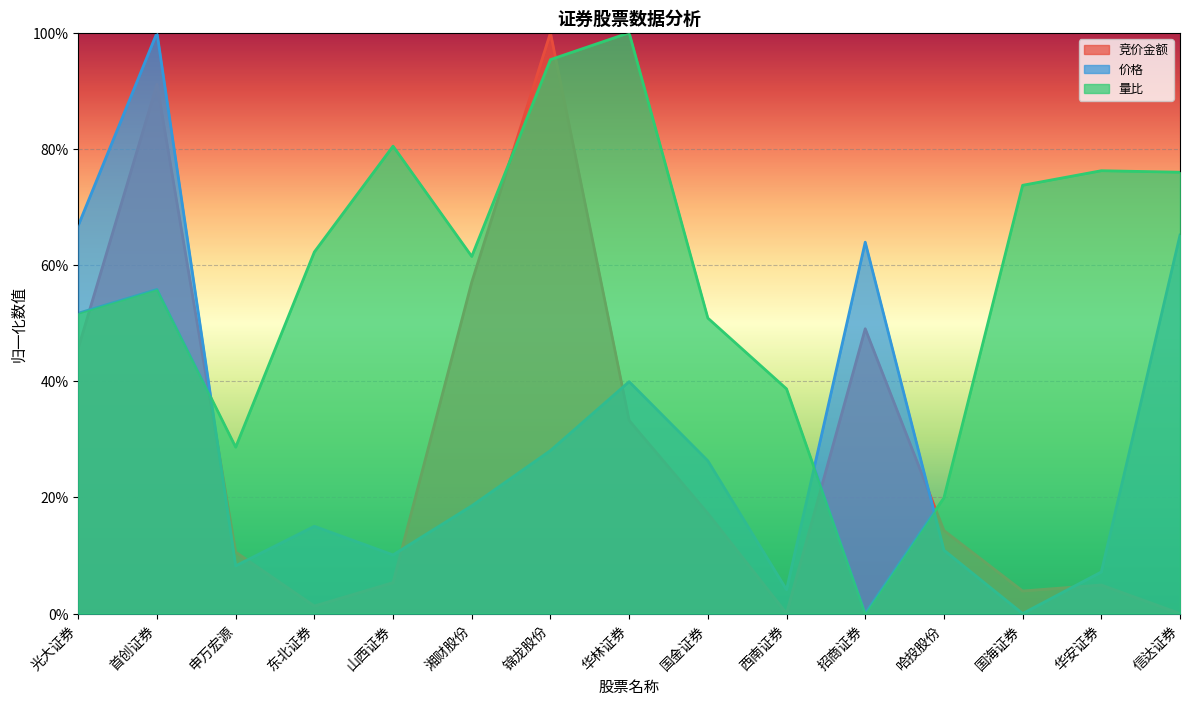

Which series has the largest range (max minus min)?

竞价金额